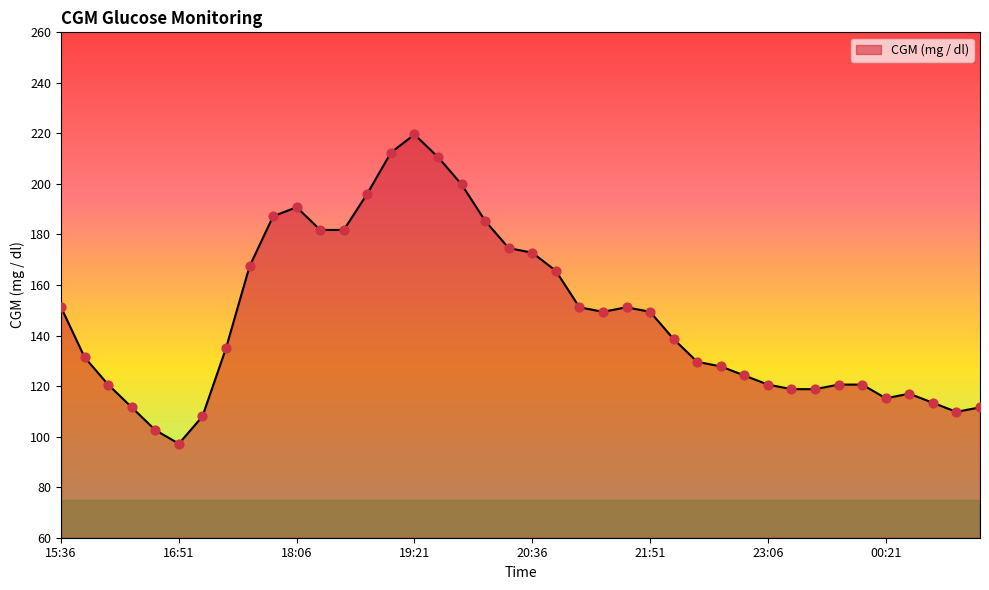

What is the minimum value shown in the chart?

97.2